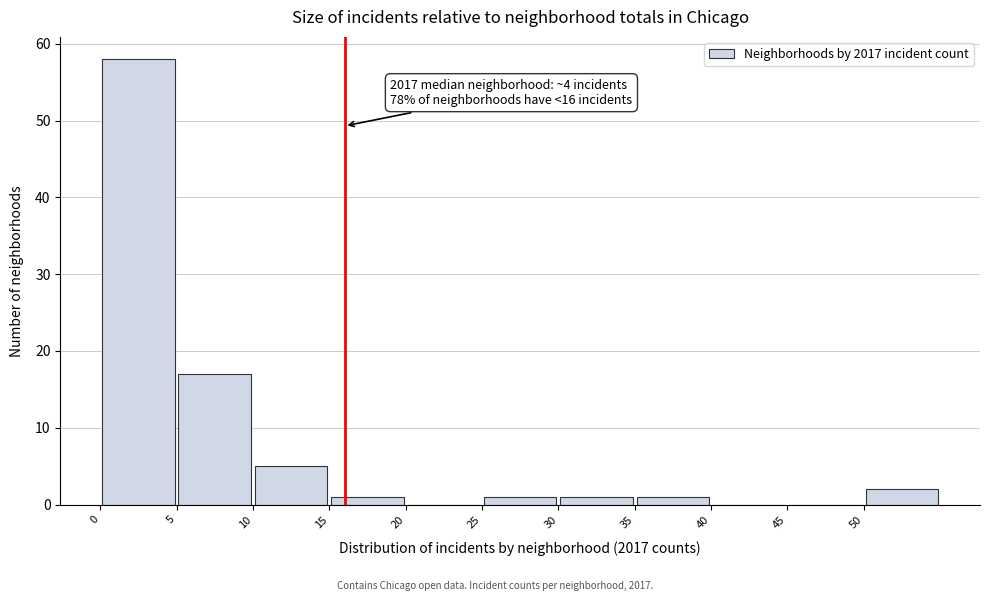

Over which range of the x-axis is the bar tallest?

0 to 5